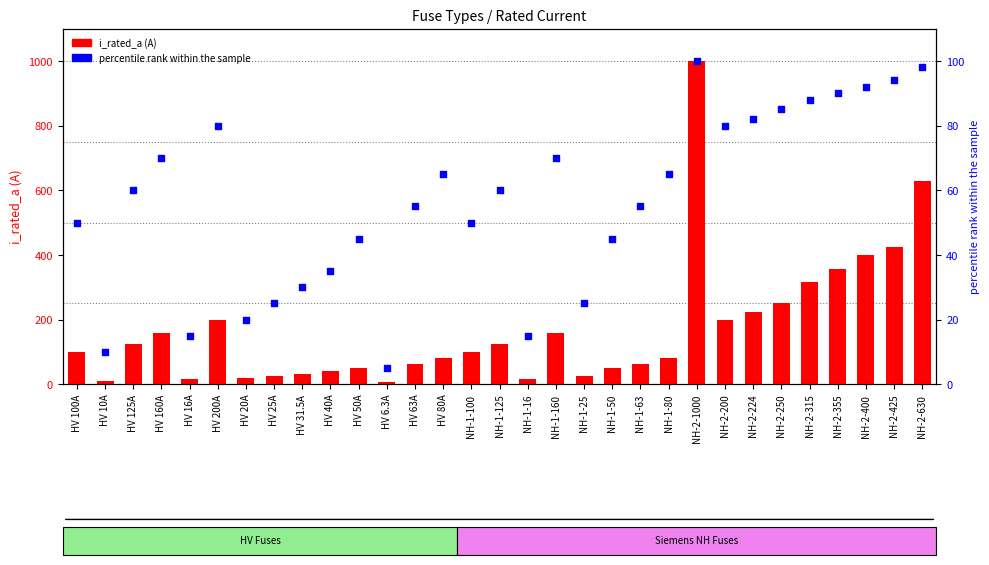

At how many categories does at least one series exceed 236?

7